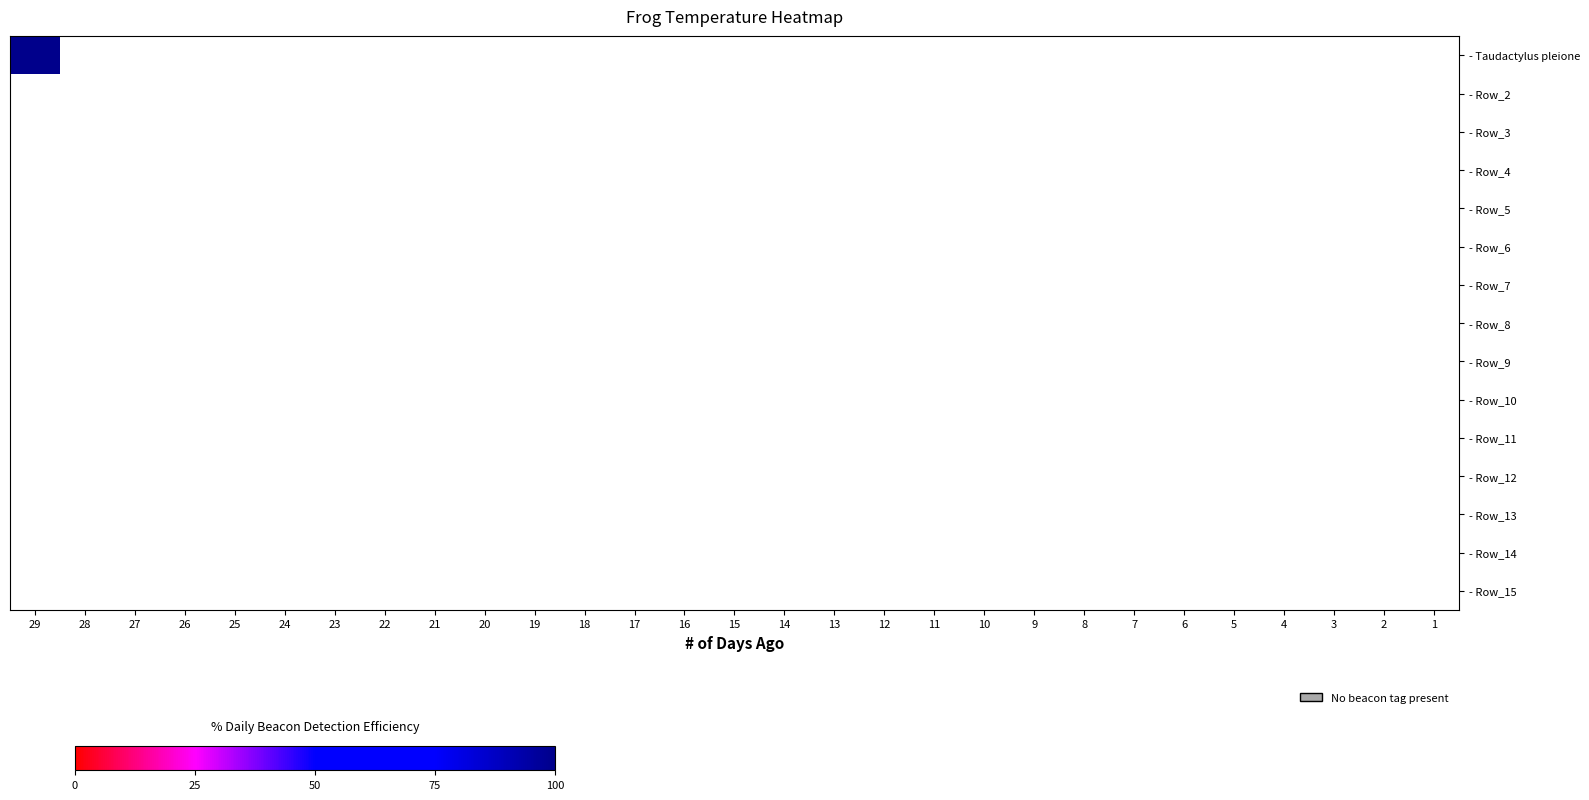

Which series changed the most between 16 and 2?

- Taudactylus pleione